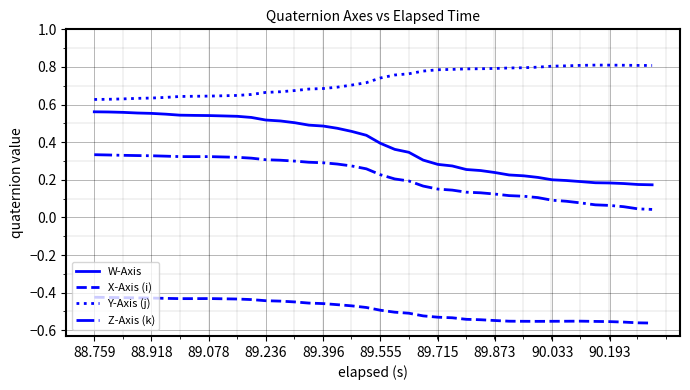

Which series has the largest total across all categories?

Y-Axis (j)